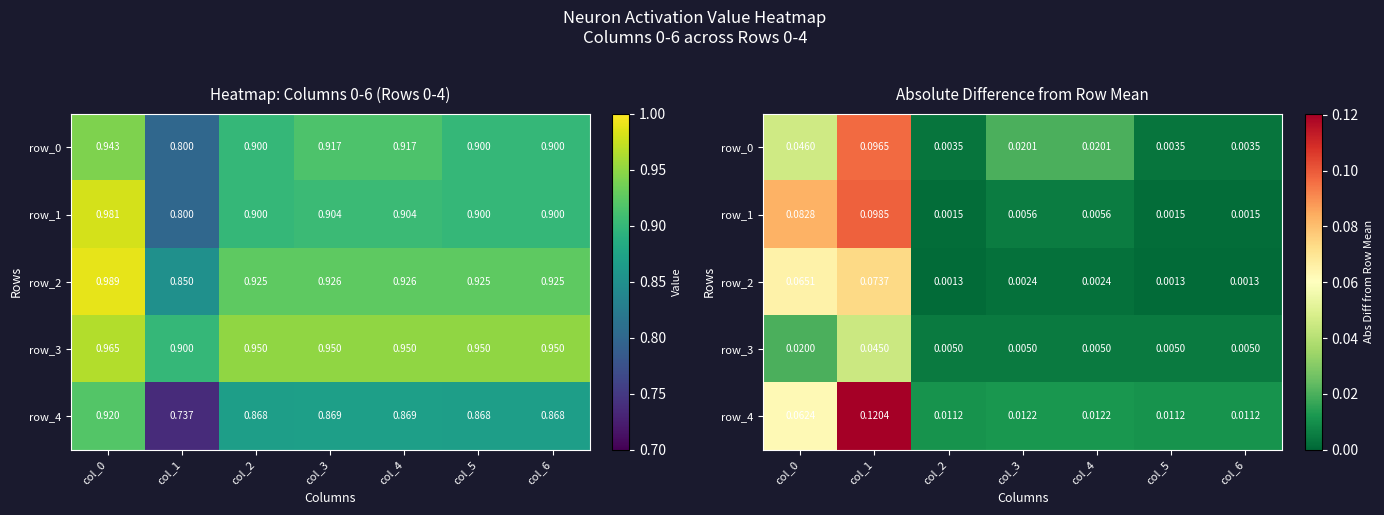

True or false: row_2 has a value of 0.0 at col_4.

True